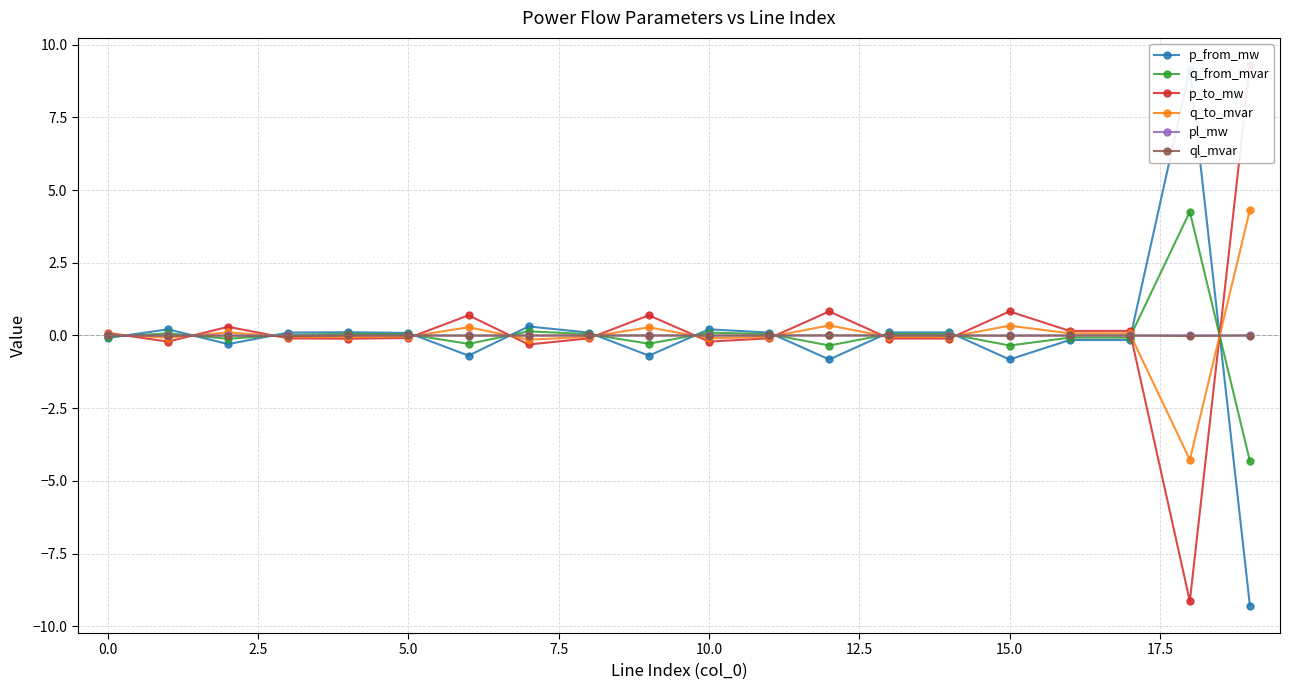

True or false: q_to_mvar has a value of 0.1 at 17.

False